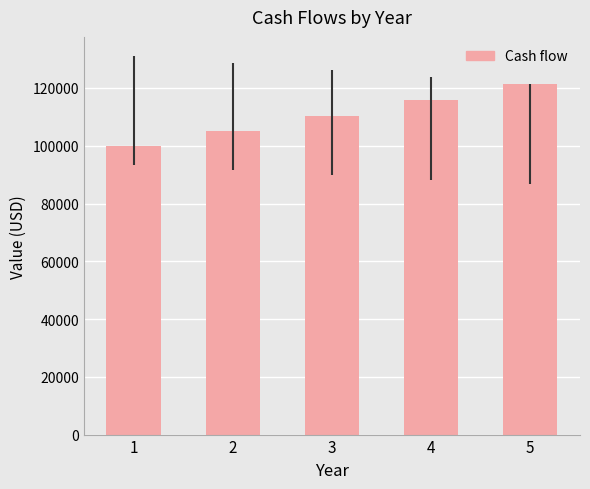

Reading left to right, transcribe all the data shown in this chart.

1=100000.0	2=105000.0	3=110250.0	4=115762.5	5=121550.6